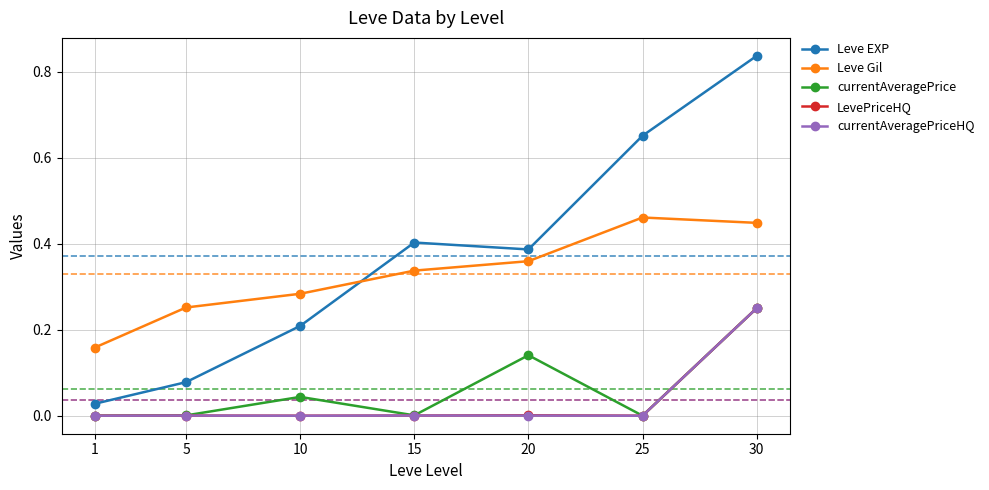

Is the value of currentAveragePriceHQ at 15 greater than the value of Leve EXP at 30?

No